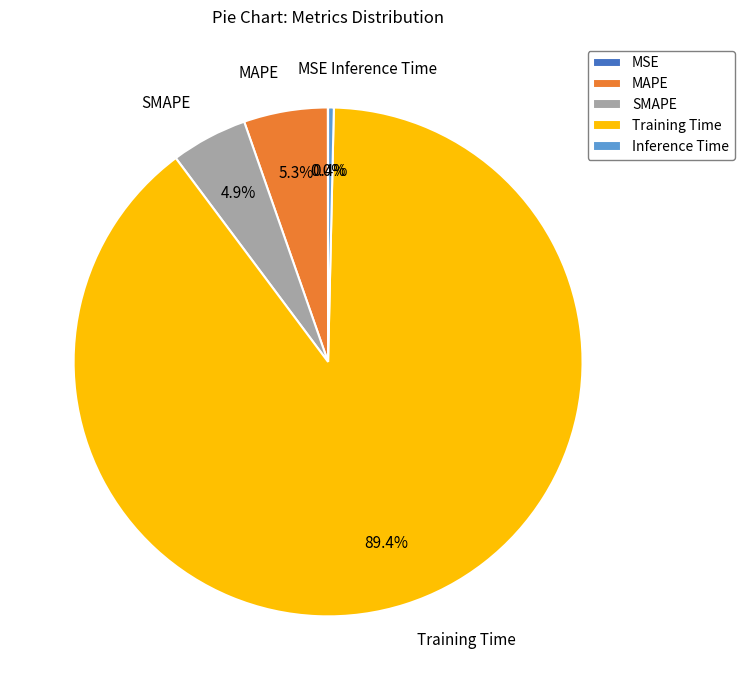

True or false: MAPE accounts for 12% of the total.

False